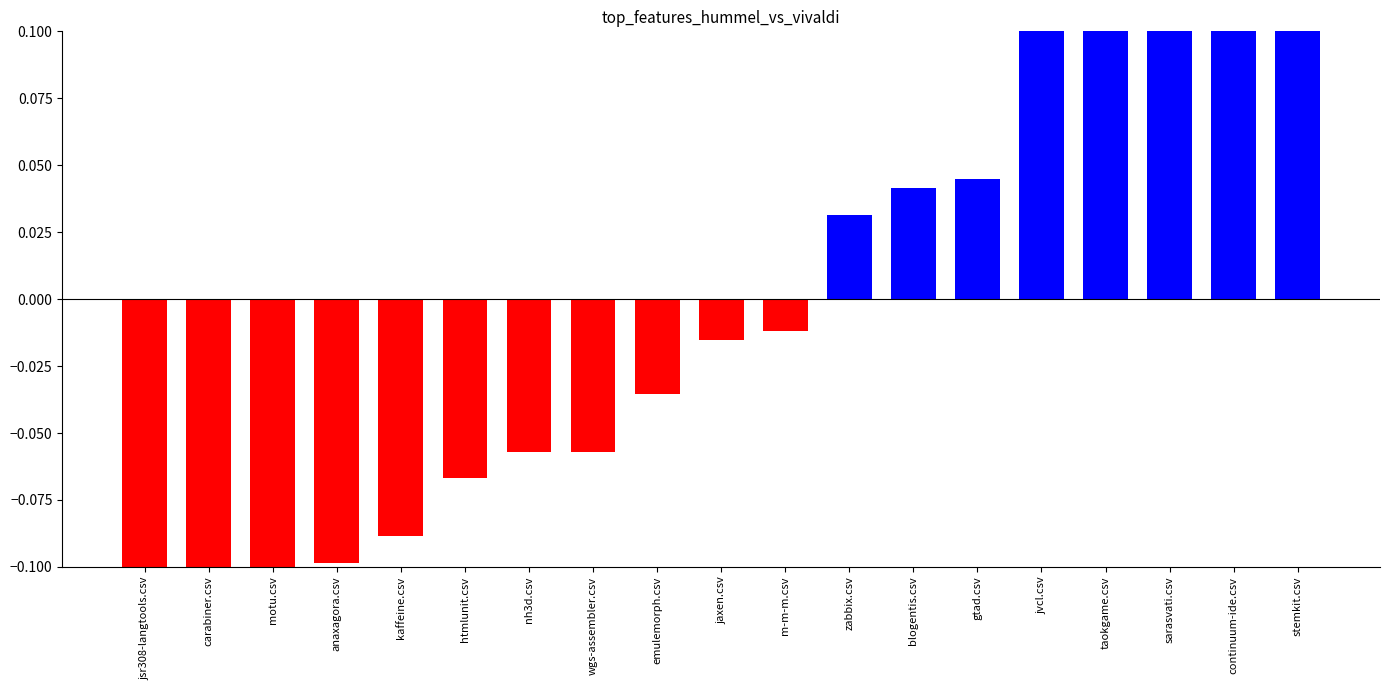

Is it true that the value at carabiner.csv is -0.2?

True